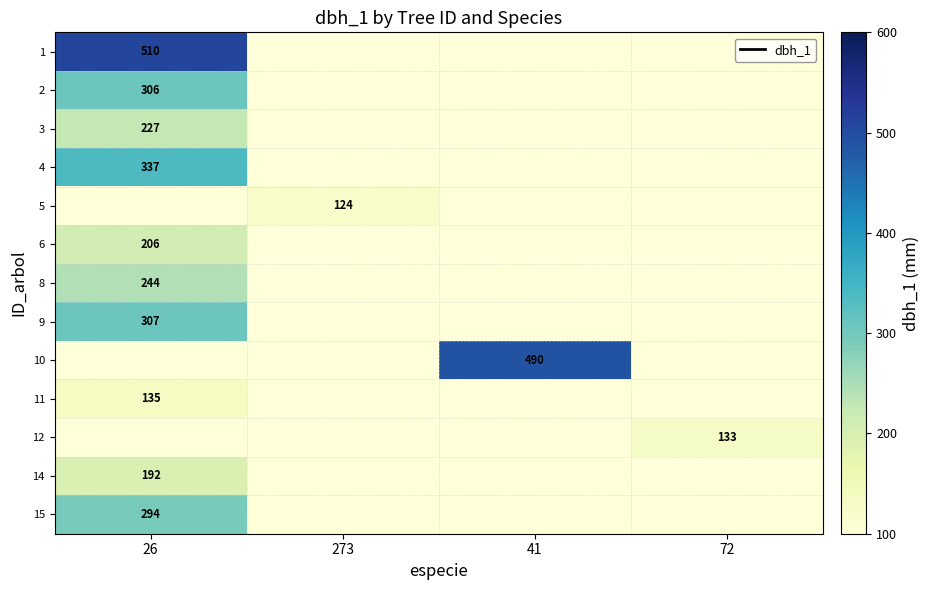

Which category has the highest value across all series?

26